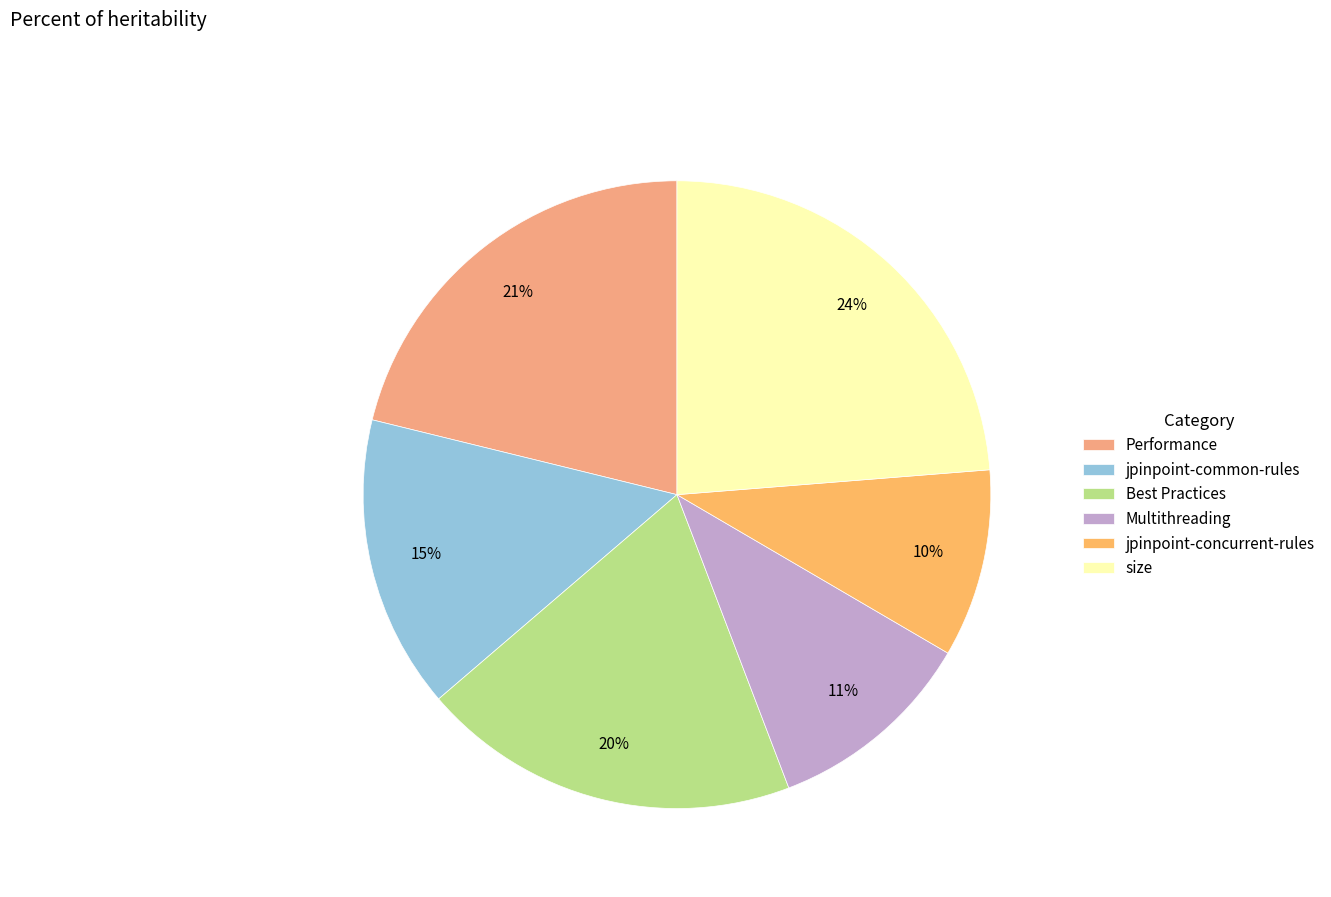

Rank the categories by value from lowest to highest.

jpinpoint-concurrent-rules, Multithreading, jpinpoint-common-rules, Best Practices, Performance, size